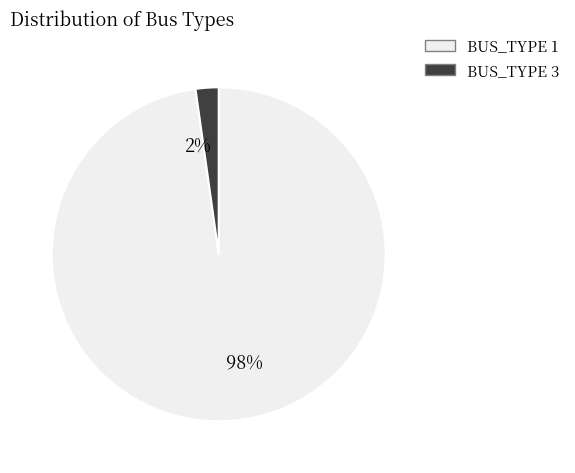

Does any single category account for the majority?

Yes